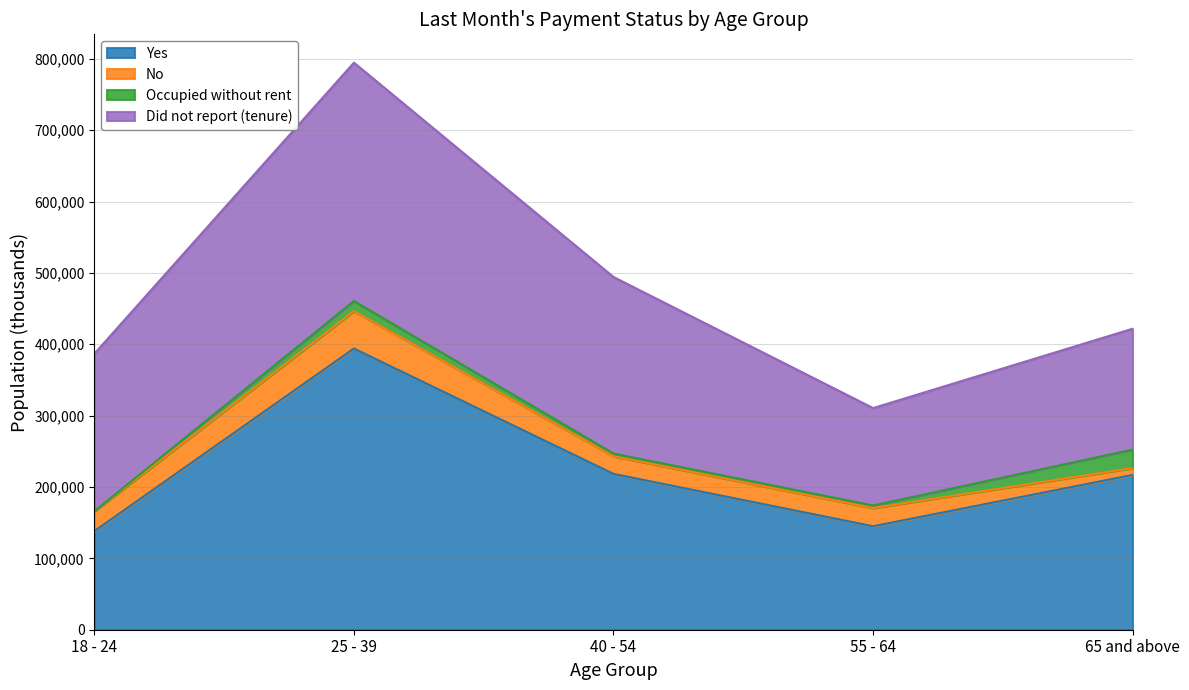

Which category has the highest value in the Yes series?

25 - 39